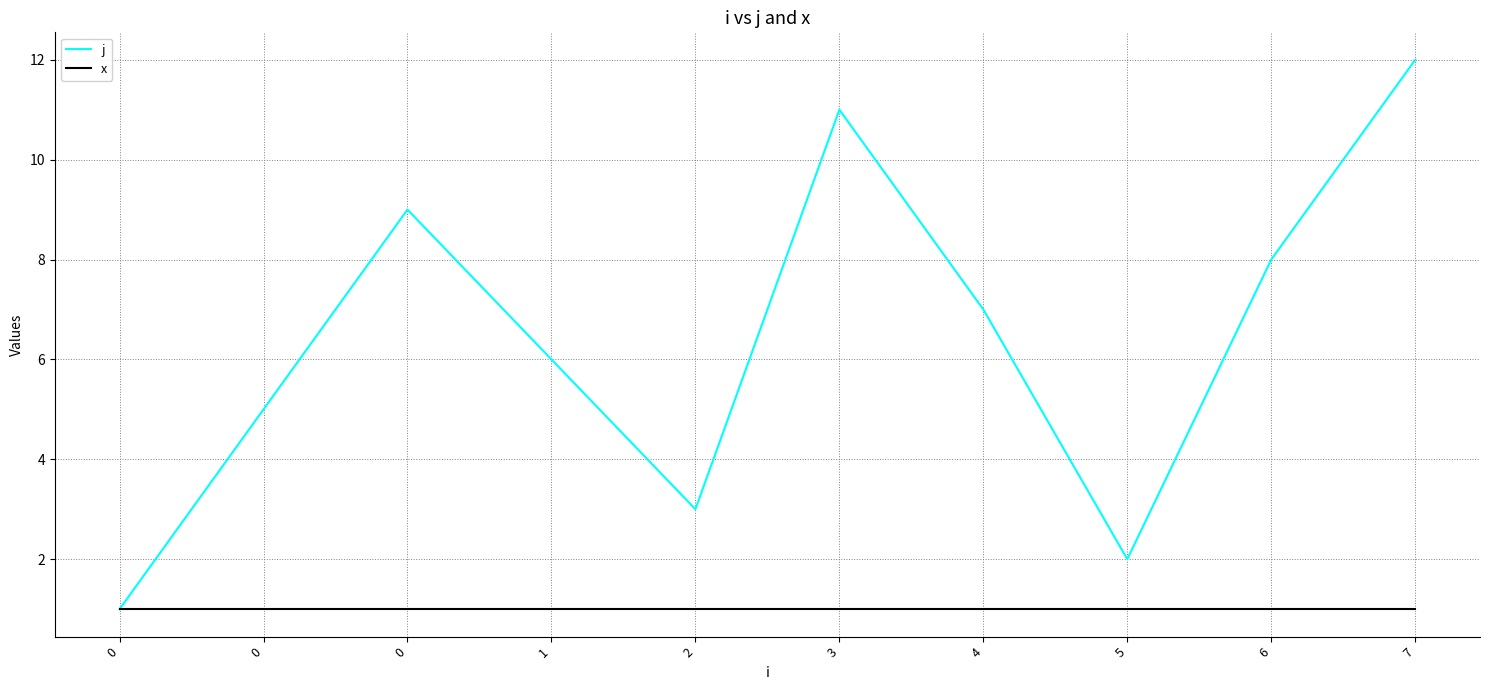

What are all the series names shown in the legend?

j, x